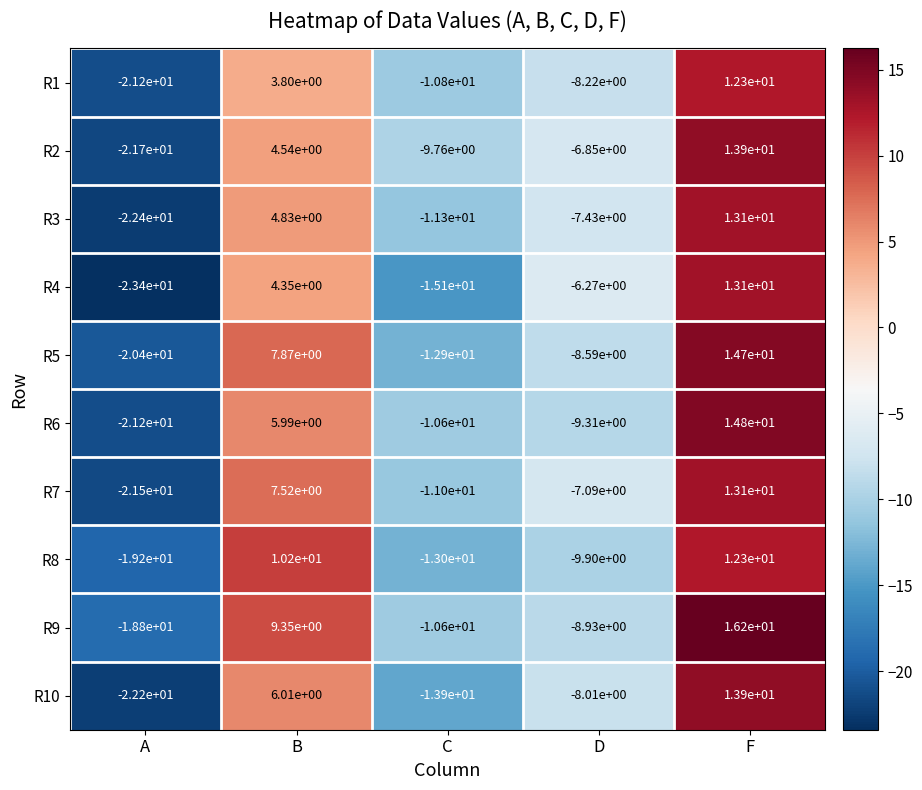

How many distinct data groups are displayed?

10